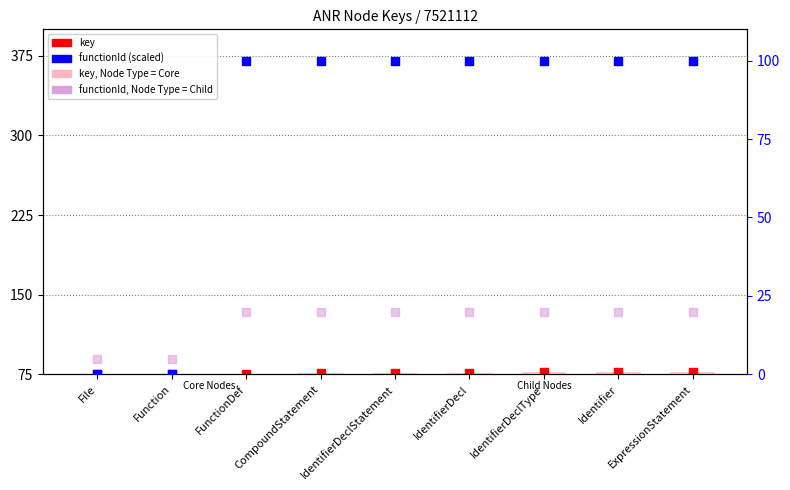

What is the total value across all series at IdentifierDecl?

273.0